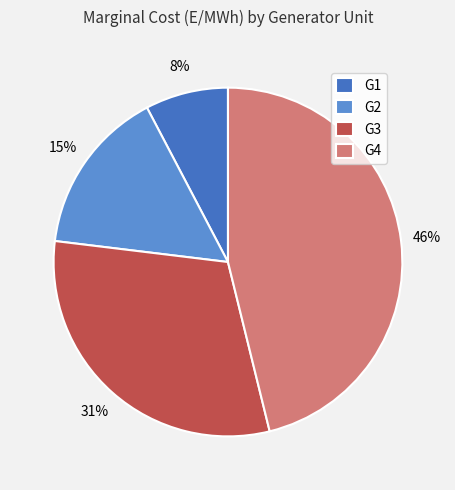

Is the sum of G4 and G1 greater than half?

Yes